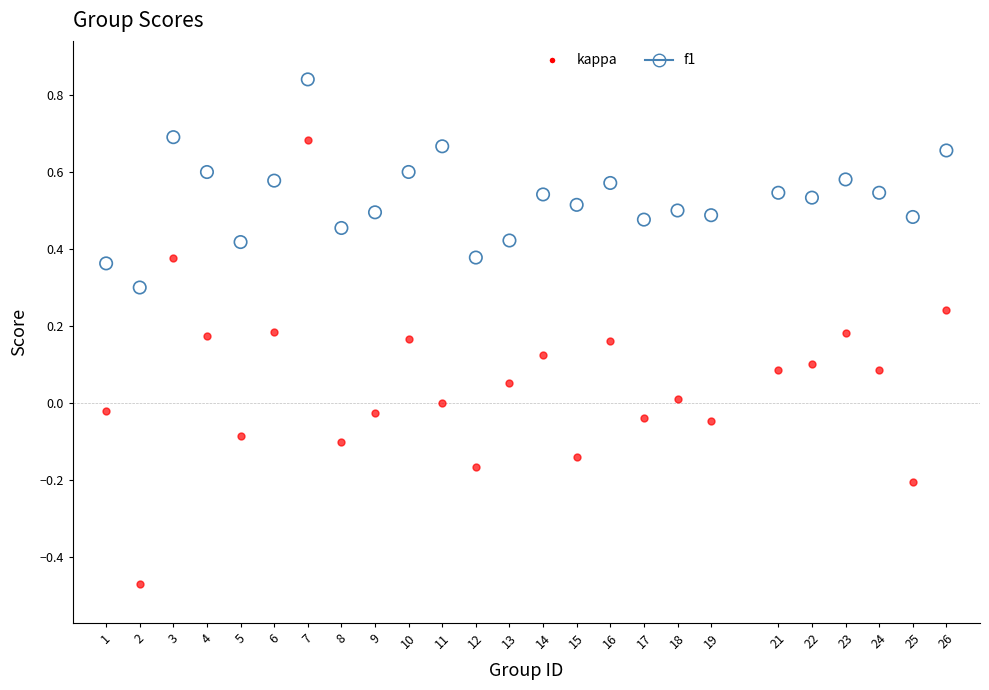

Across all data points, what is the range of Y values (max minus min)?

1.3